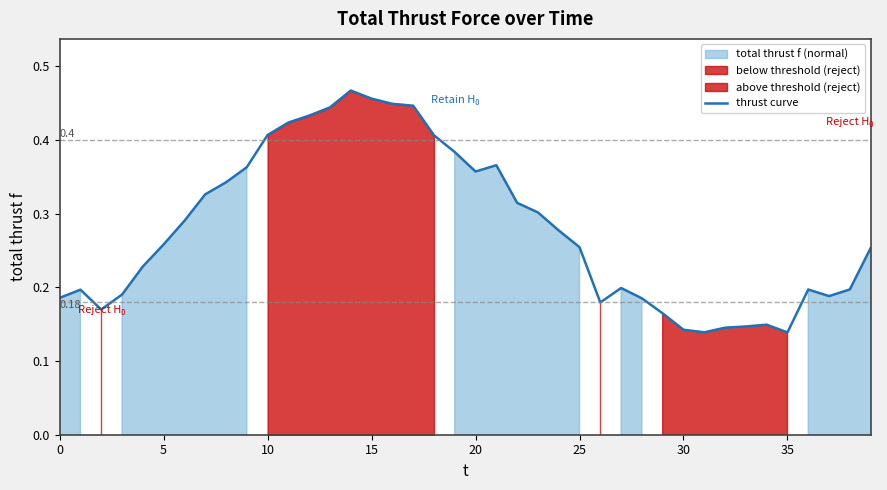

Where is the data nearest to the value 0?

35